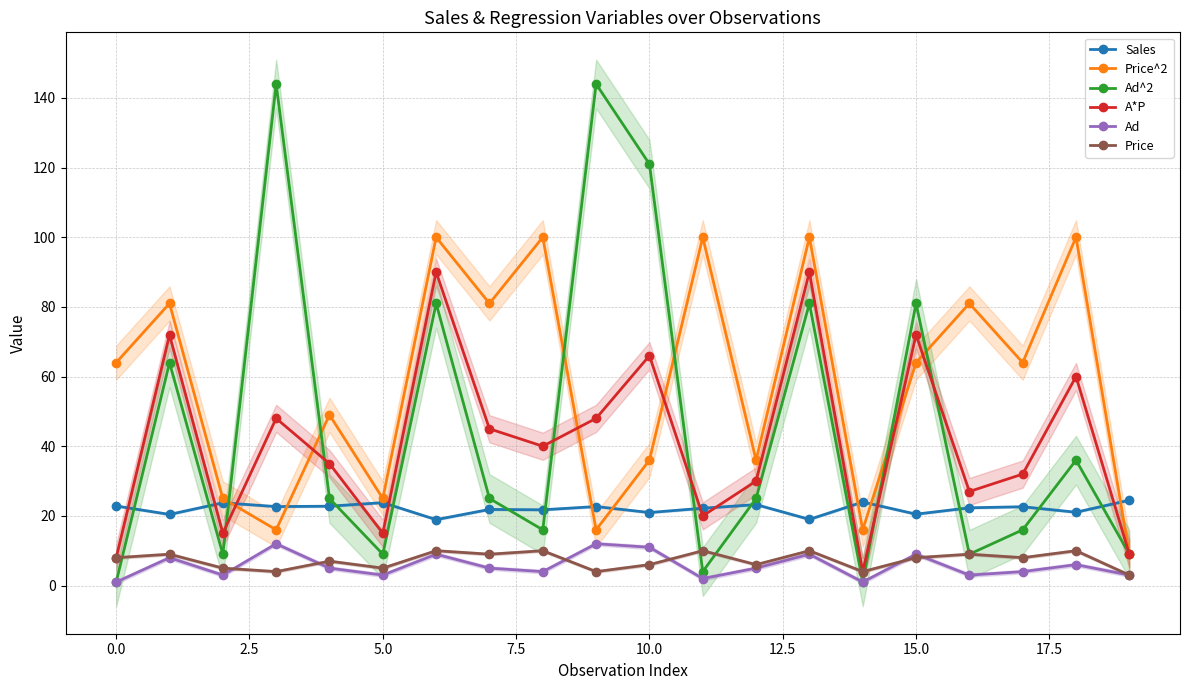

How many times do Ad^2 and A*P cross each other?

6